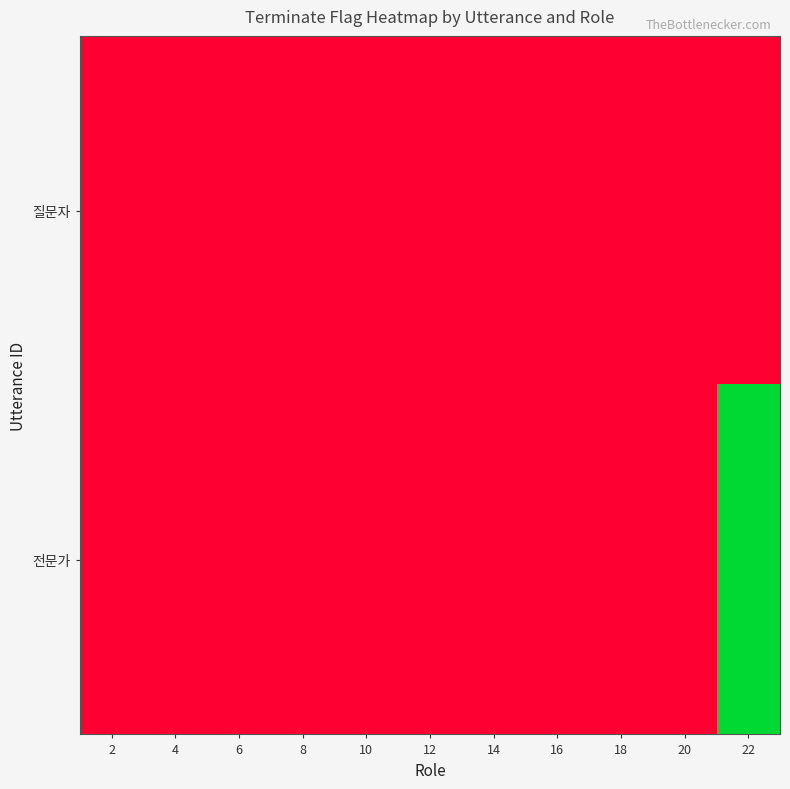

Reading right to left, transcribe all the data shown in this chart.

질문자: 22=0	20=0	18=0	16=0	14=0	12=0	10=0	8=0	6=0	4=0	2=0
전문가: 22=1	20=0	18=0	16=0	14=0	12=0	10=0	8=0	6=0	4=0	2=0